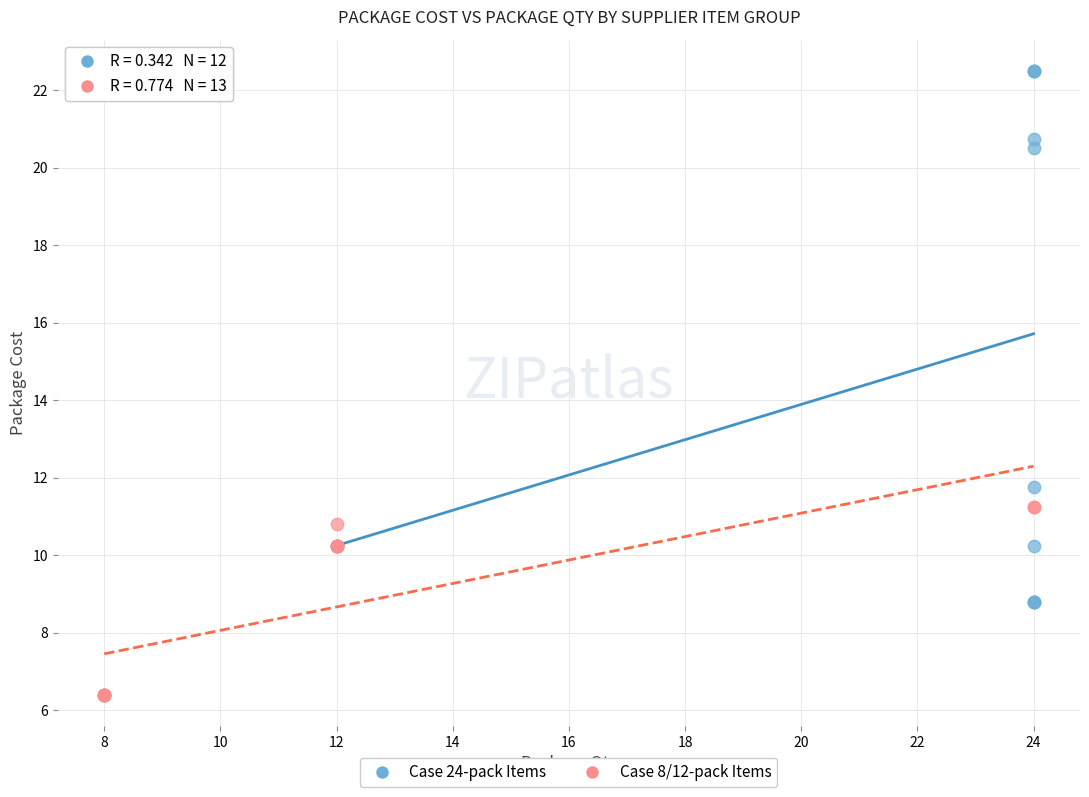

Which series contains the lowest Y value?

Case 8/12-pack Items